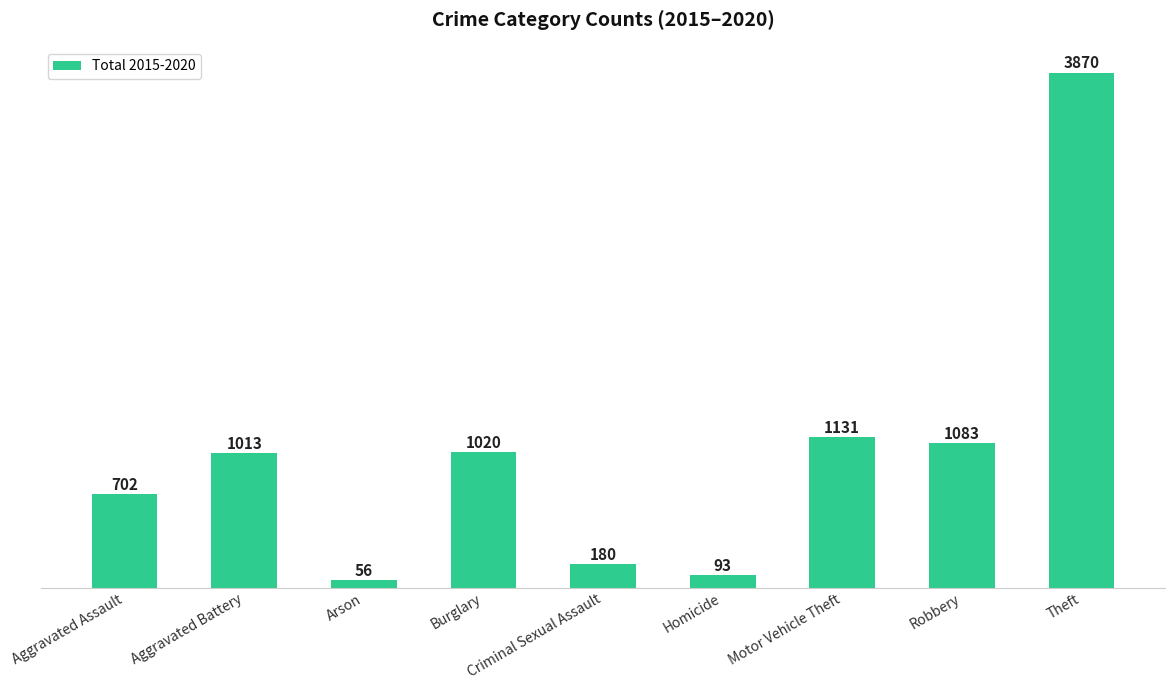

What is the ratio of the value at Theft to the value at Robbery?

3.6